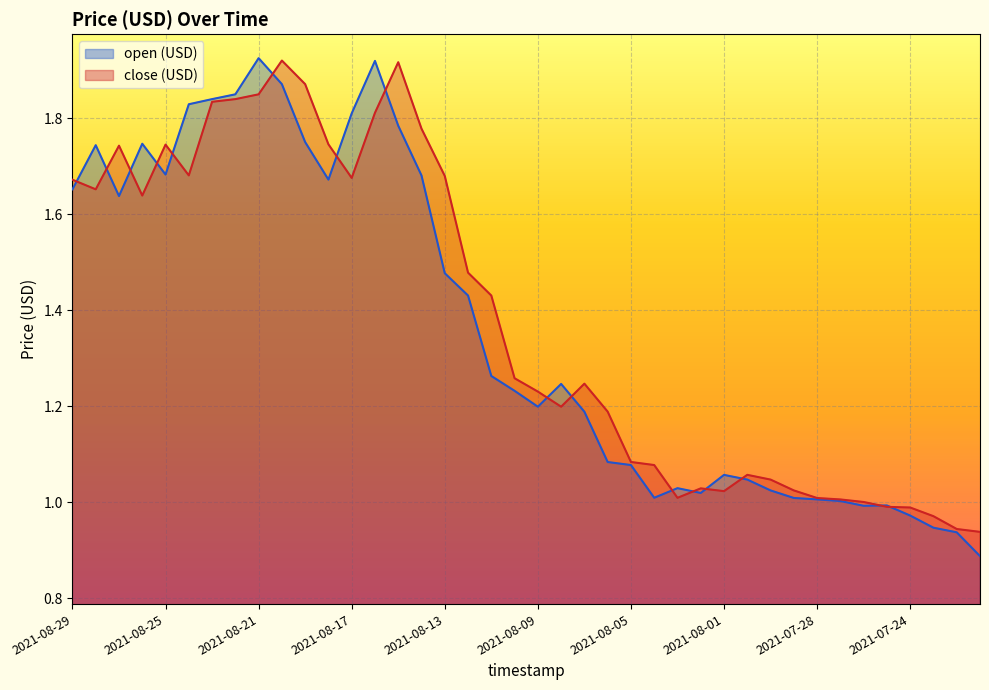

What is the difference between the second highest and second lowest values in the open (USD) series?

1.0